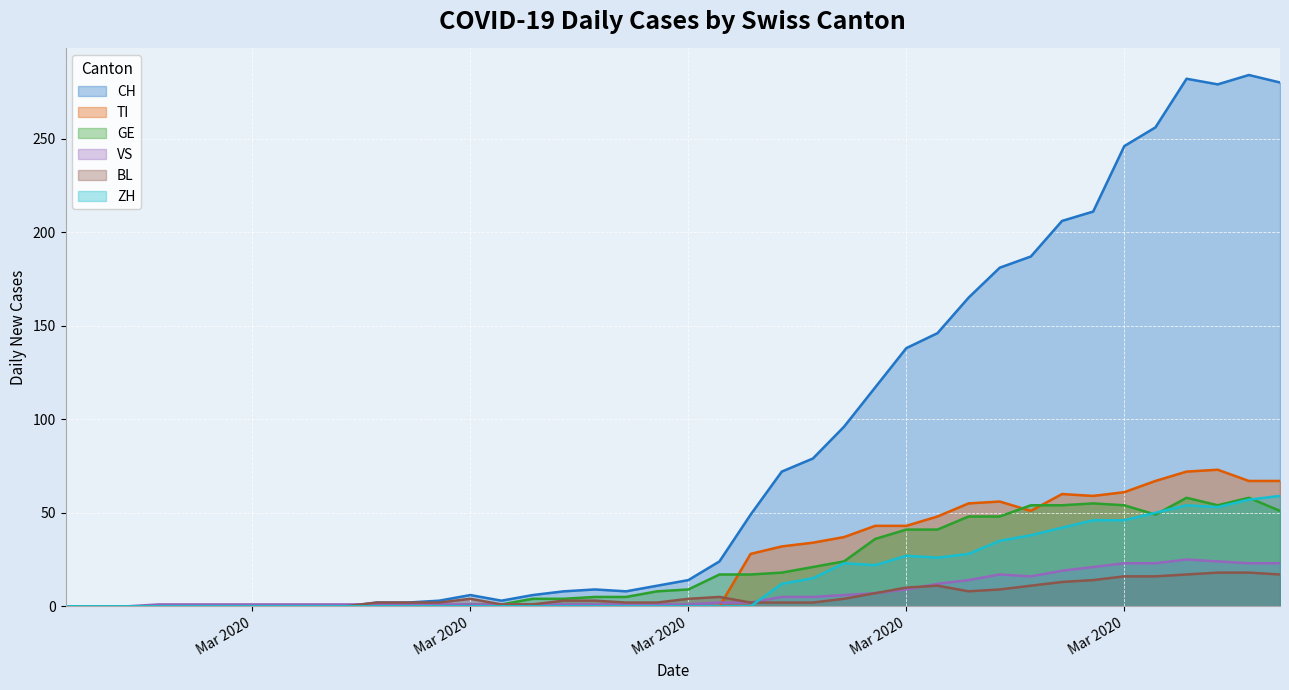

Is it true that ZH equals 0 at 2020-03-06?

True